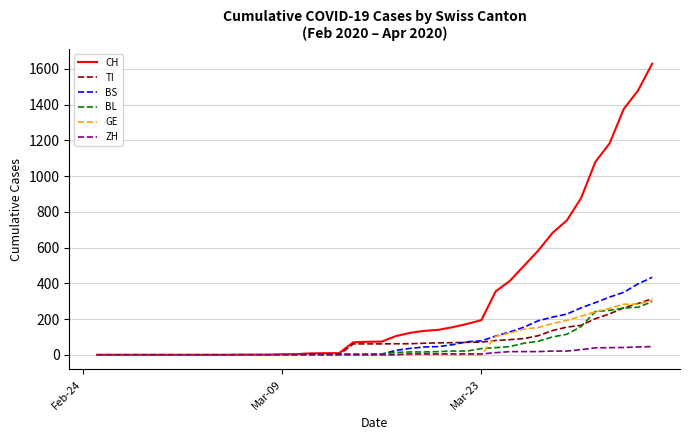

At how many categories does at least one series exceed 645?

8